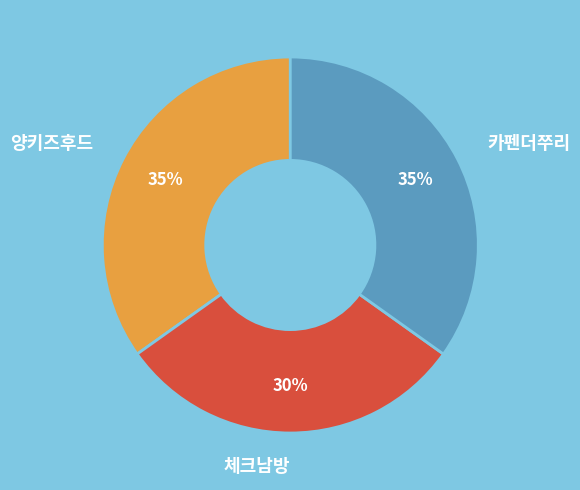

Does any single category account for the majority?

No